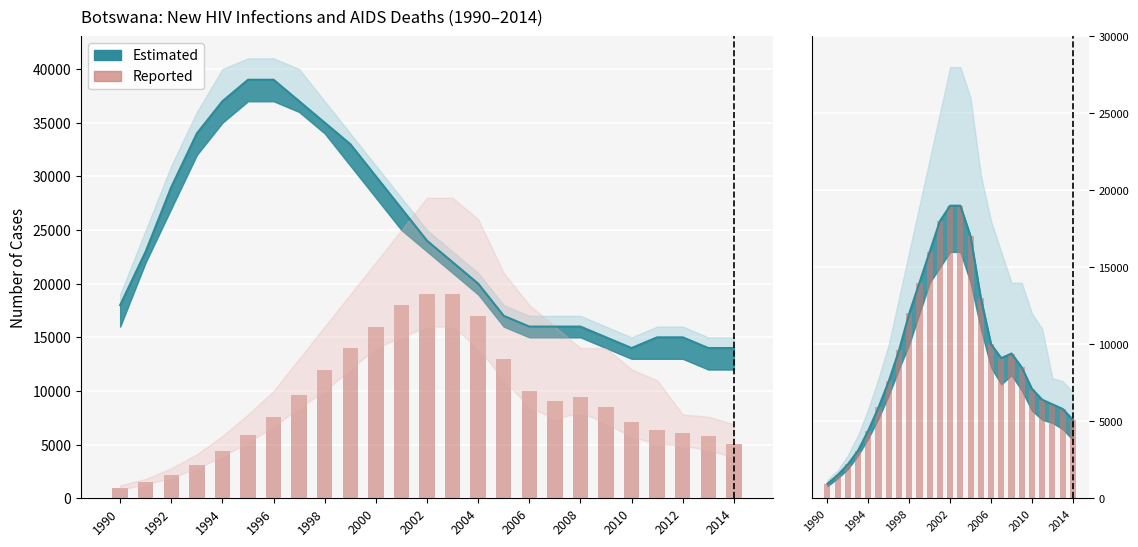

Is it true that the value at 19 is 8500?

True